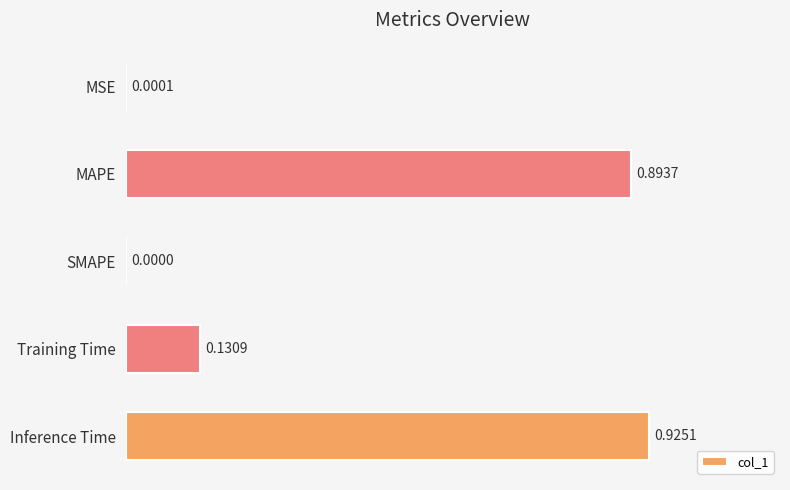

How many series are shown in this chart?

1